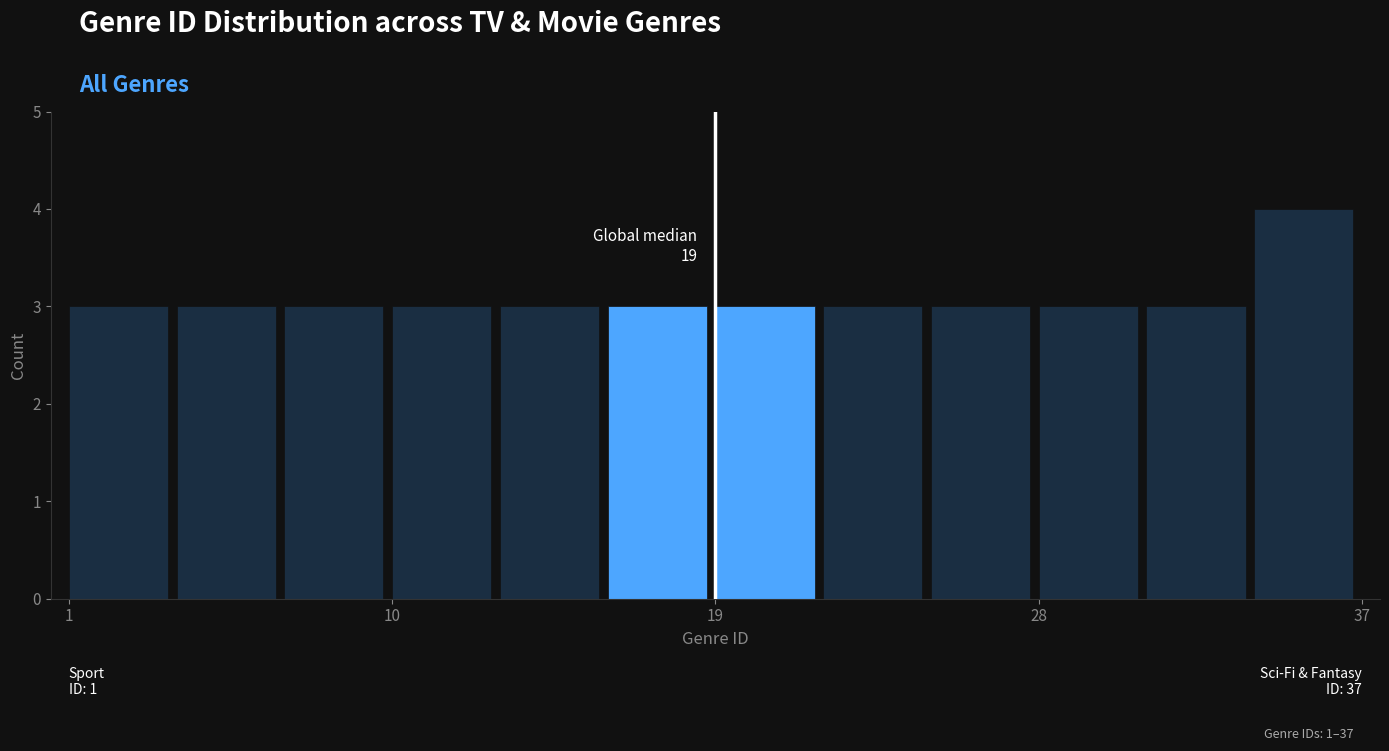

Read against the x-axis, roughly where is the centre of the tallest bar?

35